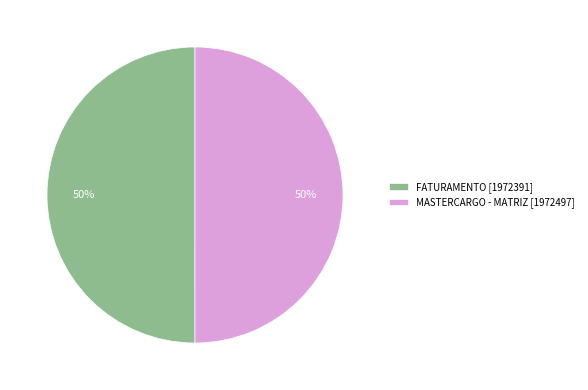

How many segments does this pie chart have?

2